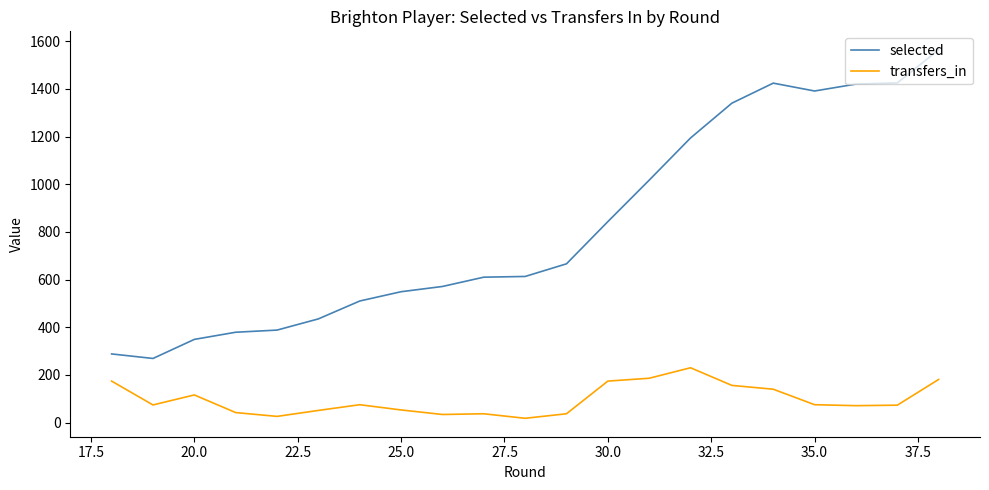

Does the chart have visible grid lines?

No